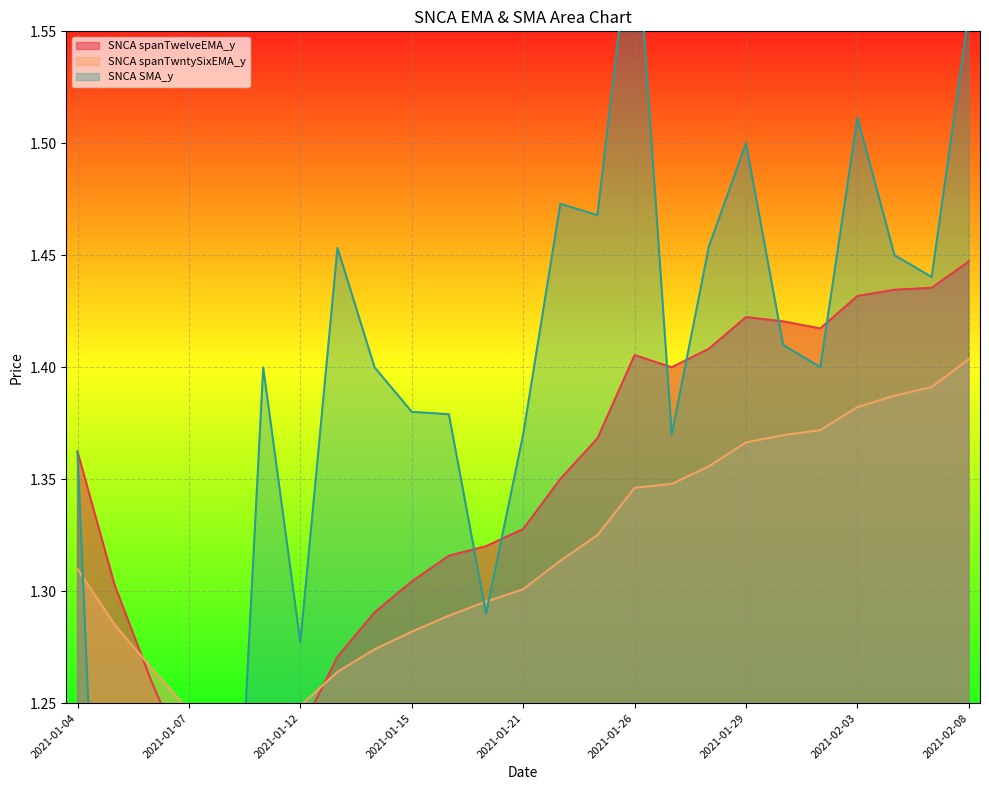

What is the difference between the second highest and second lowest values in the SNCA SMA_y series?

0.5